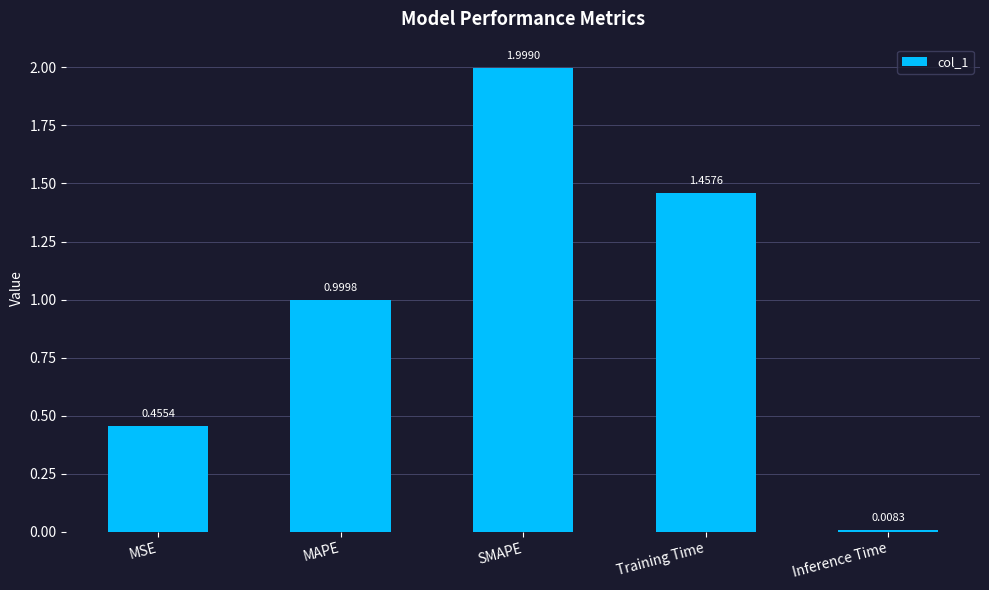

What is the label of the 4th bar from the right?

MAPE